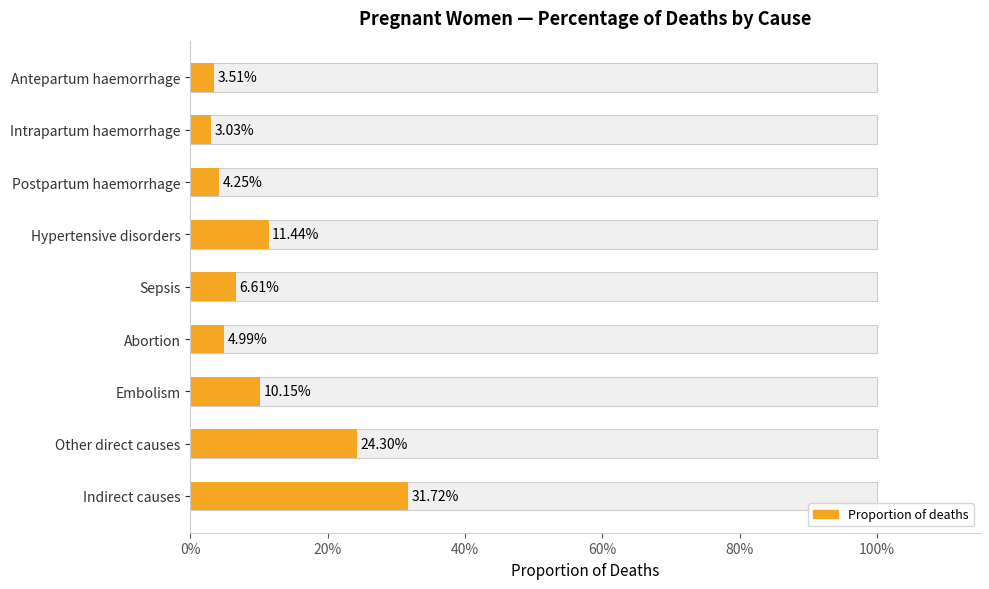

Reading right to left, list all the values displayed in this chart.

0.3	0.2	0.1	0.0	0.1	0.1	0.0	0.0	0.0